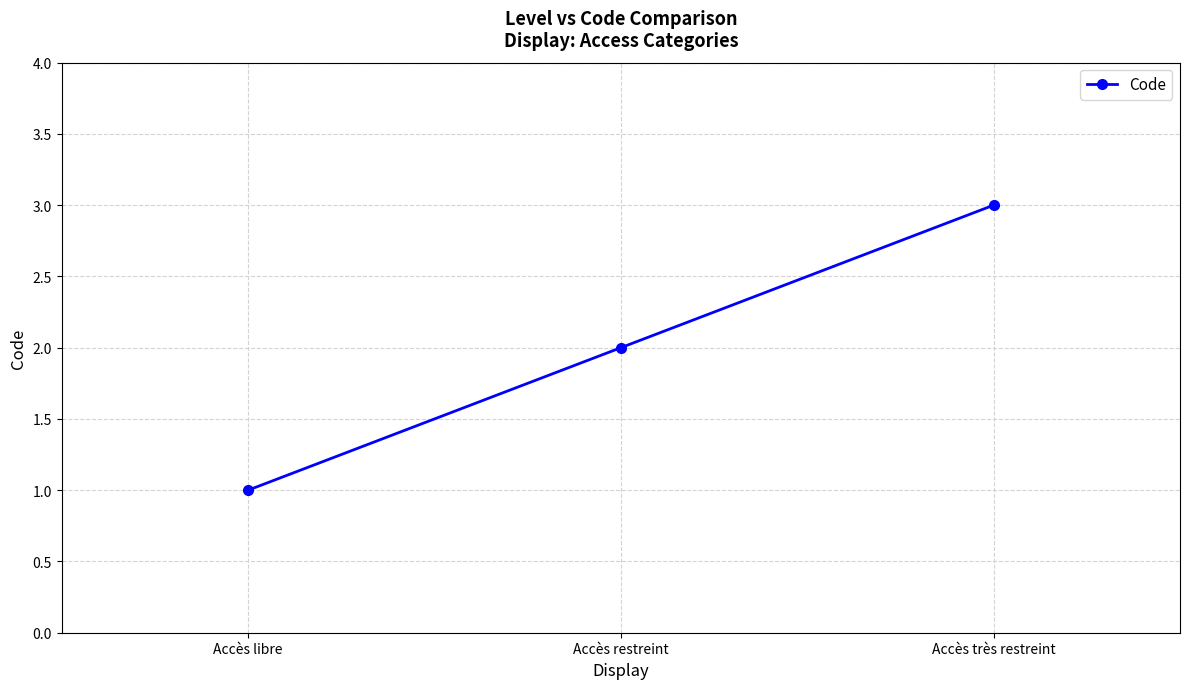

How many lines are shown in the chart?

1